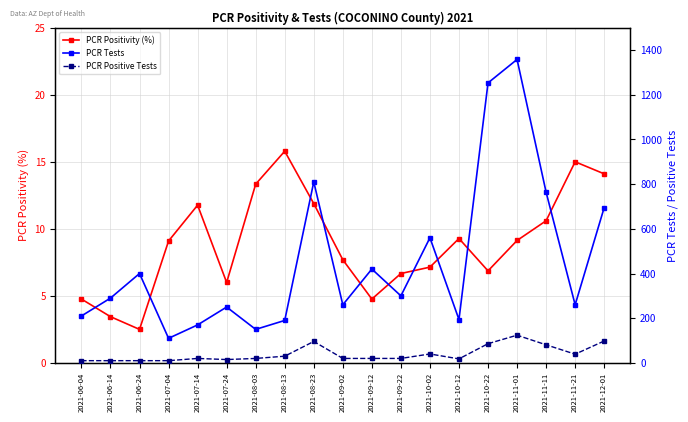

At how many categories does at least one series exceed 83?

19